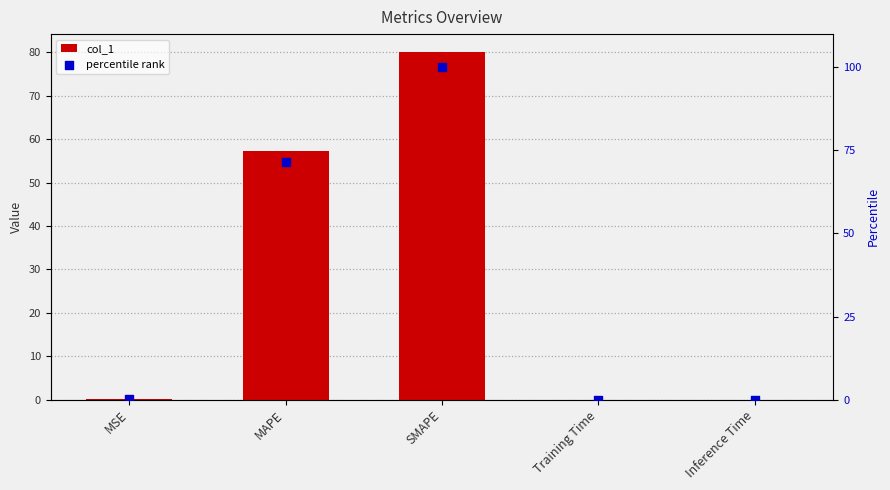

What is the total value across all series at SMAPE?

180.2